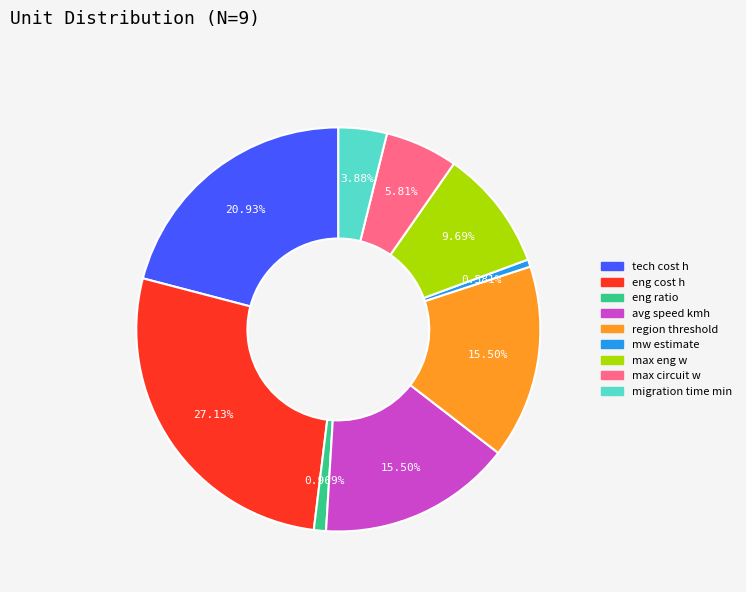

Does max eng w account for over 50% of the chart?

No